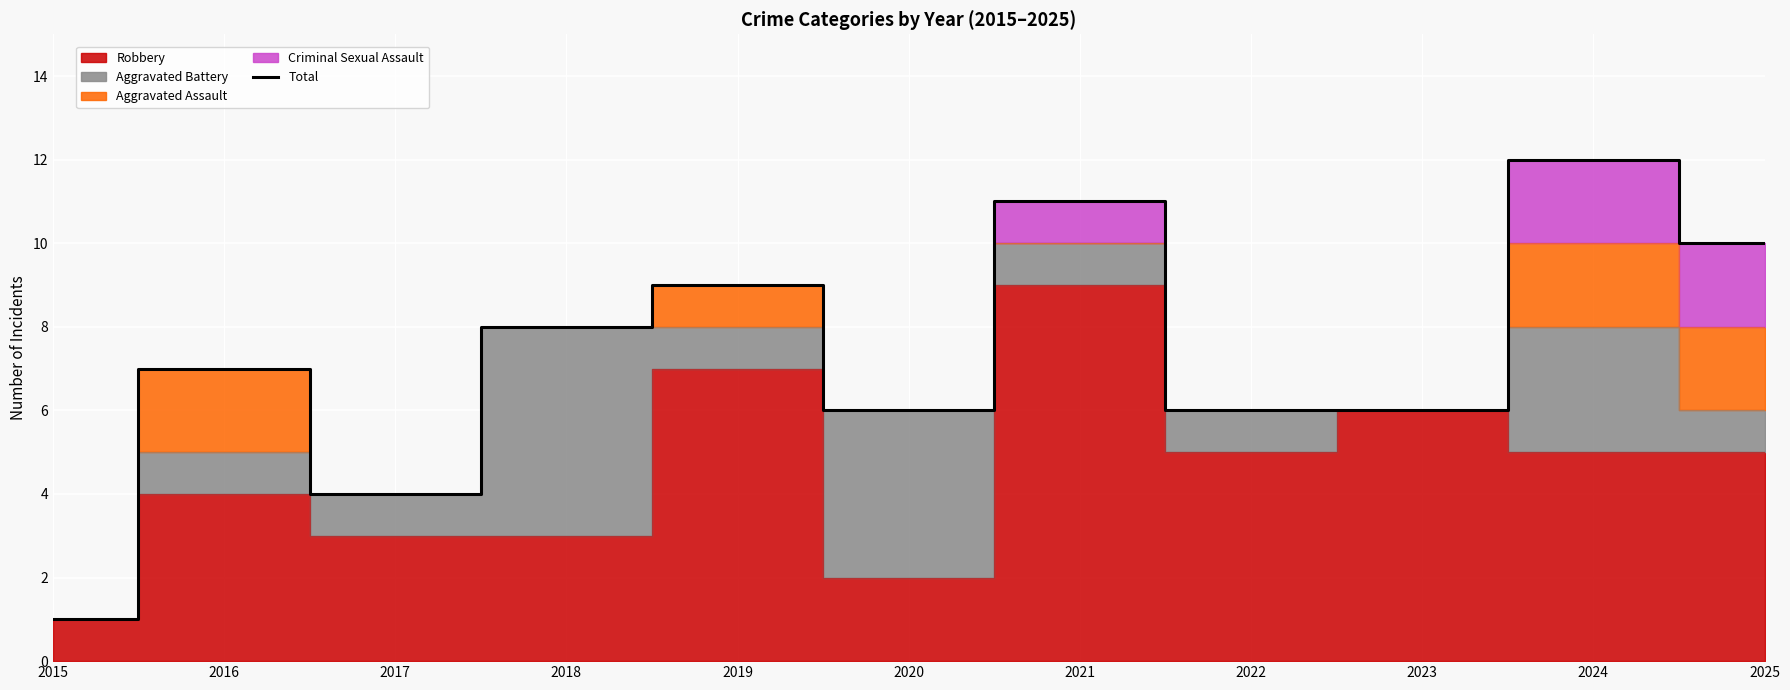

How many data points are above 7?

5